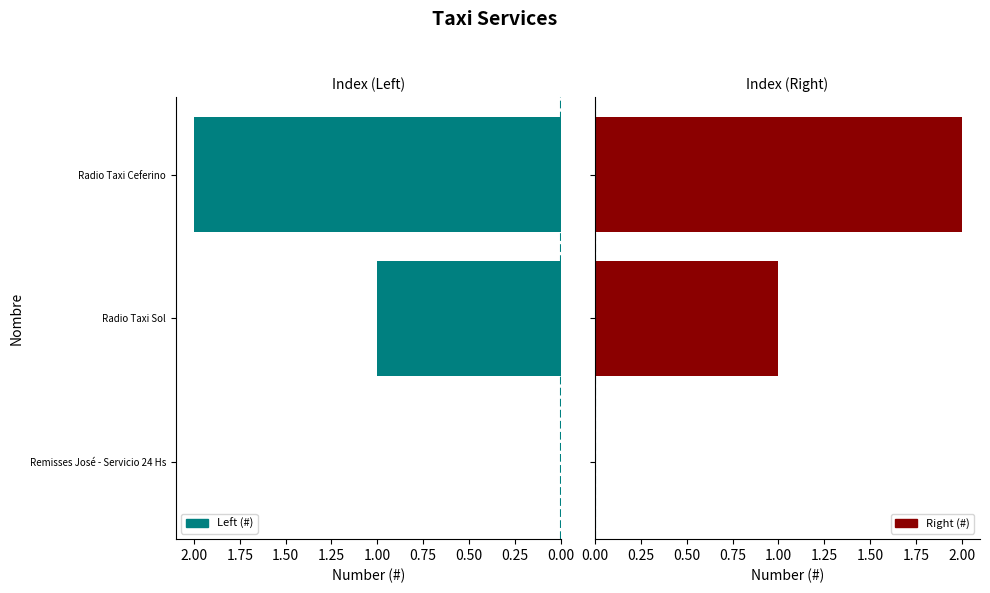

What is the difference between the values at Remisses José - Servicio 24 Hs and Radio Taxi Sol?

1